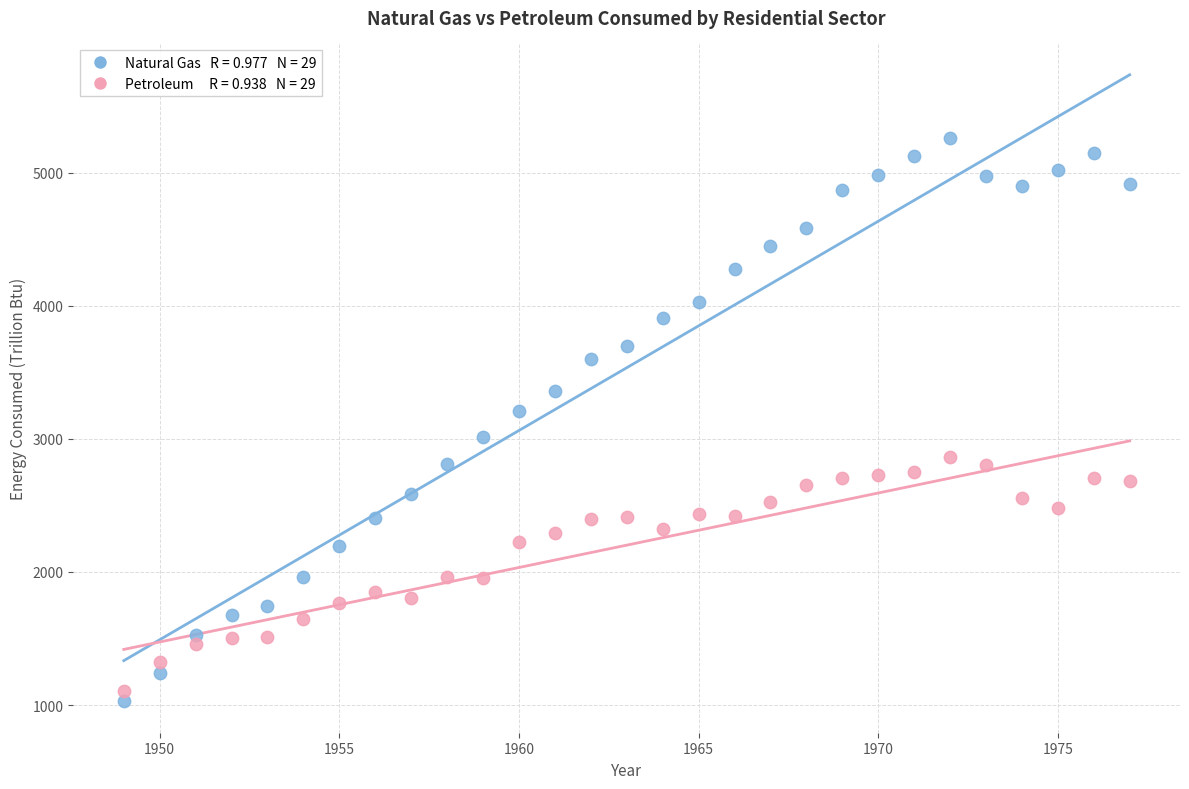

Across all series, what Y value is closest to 3145?

3211.8